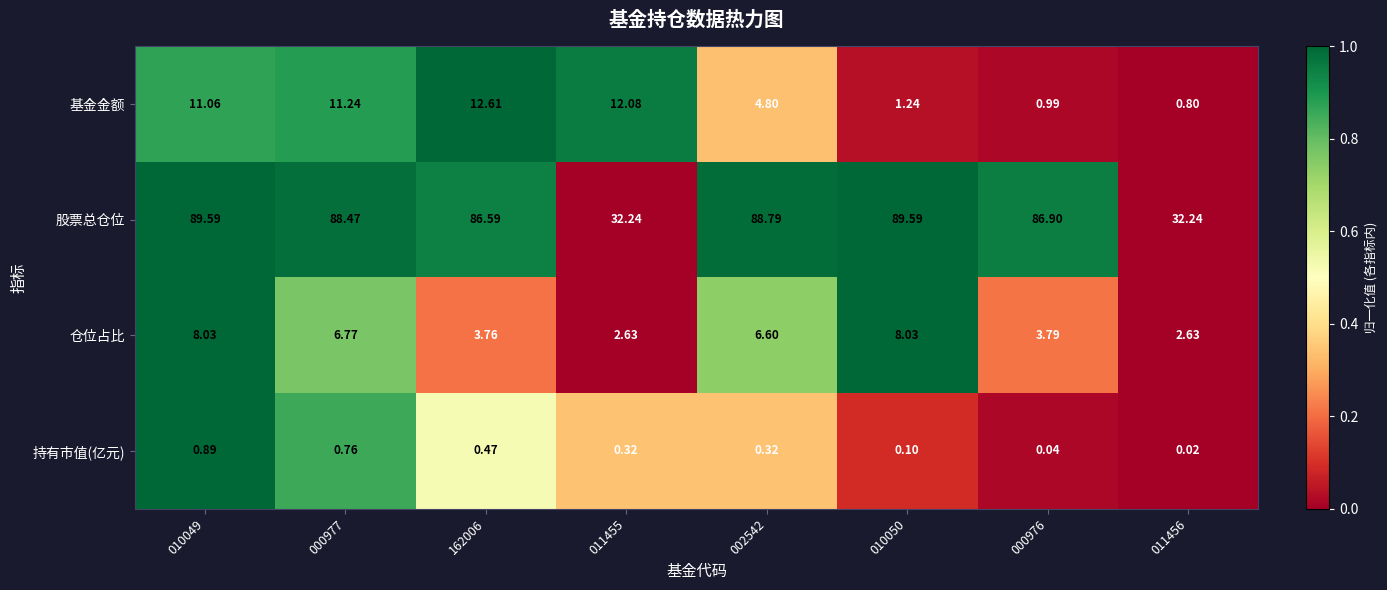

What is the difference between the highest and lowest values at 000977?

87.7